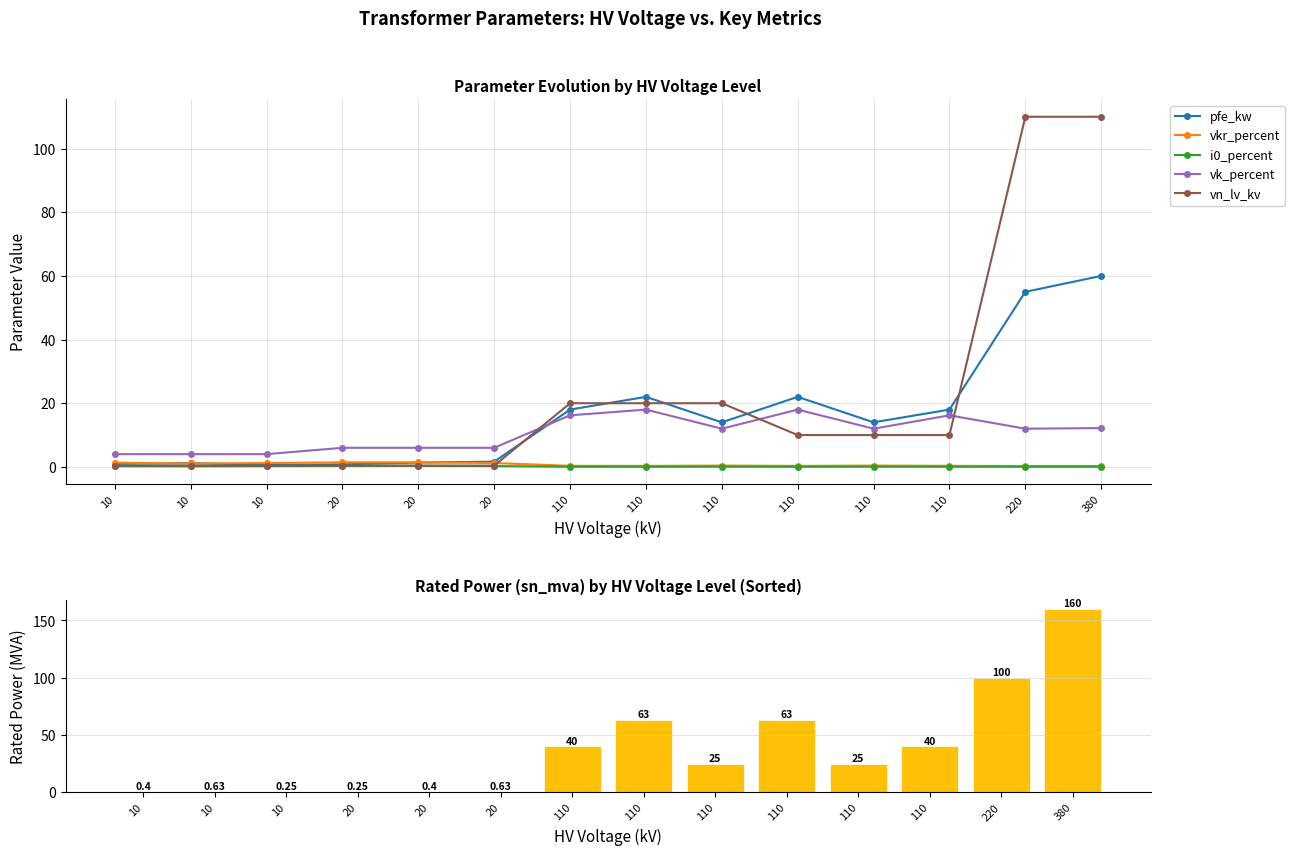

At which category is the sum across all series the highest?

380